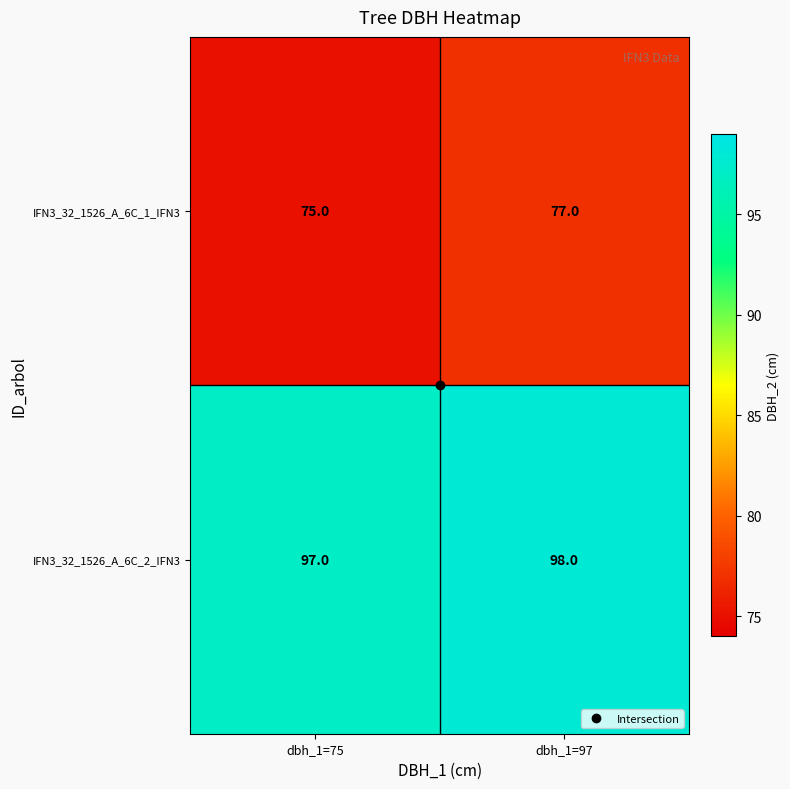

What value does the IFN3_32_1526_A_6C_1_IFN3 series have at dbh_1=97?

77